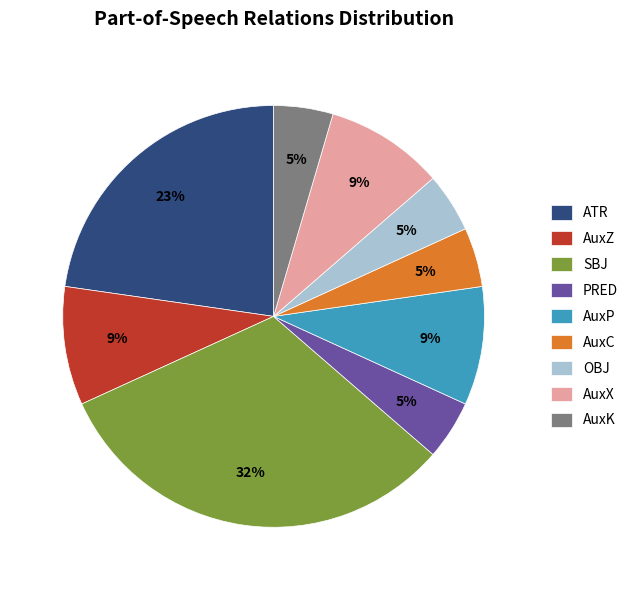

True or false: OBJ accounts for 12% of the total.

False